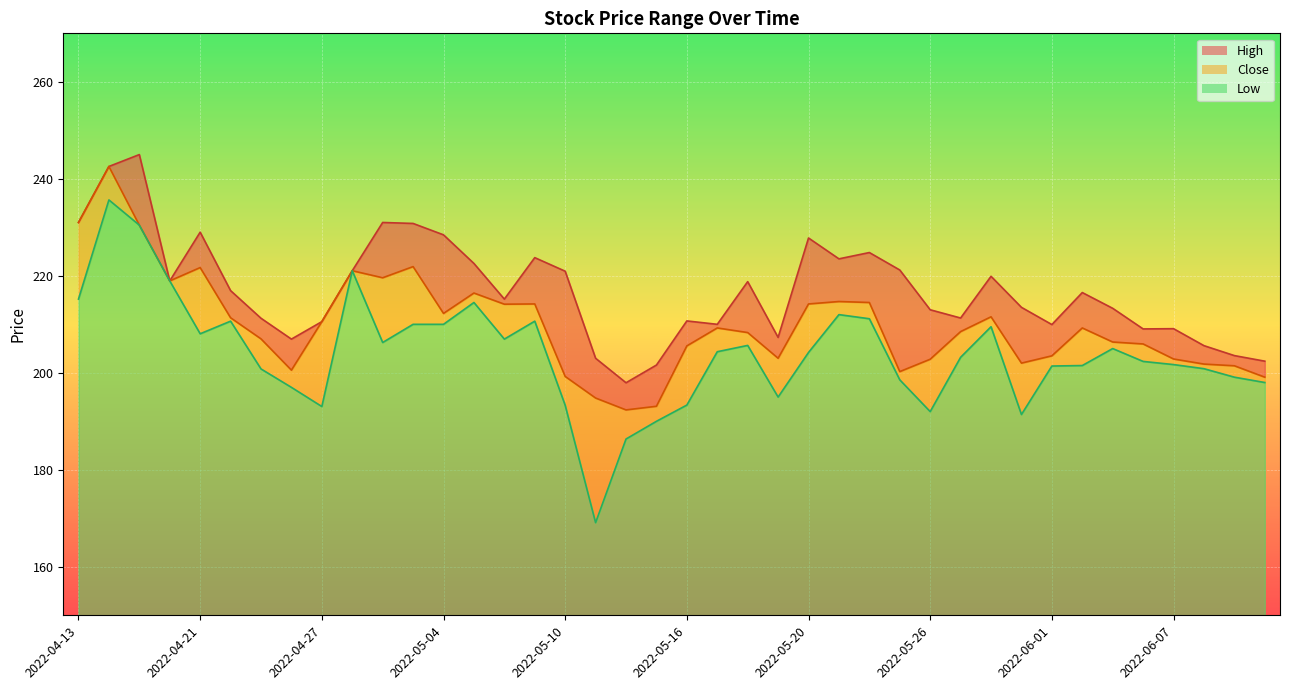

Which series has the largest range (max minus min)?

Low_line